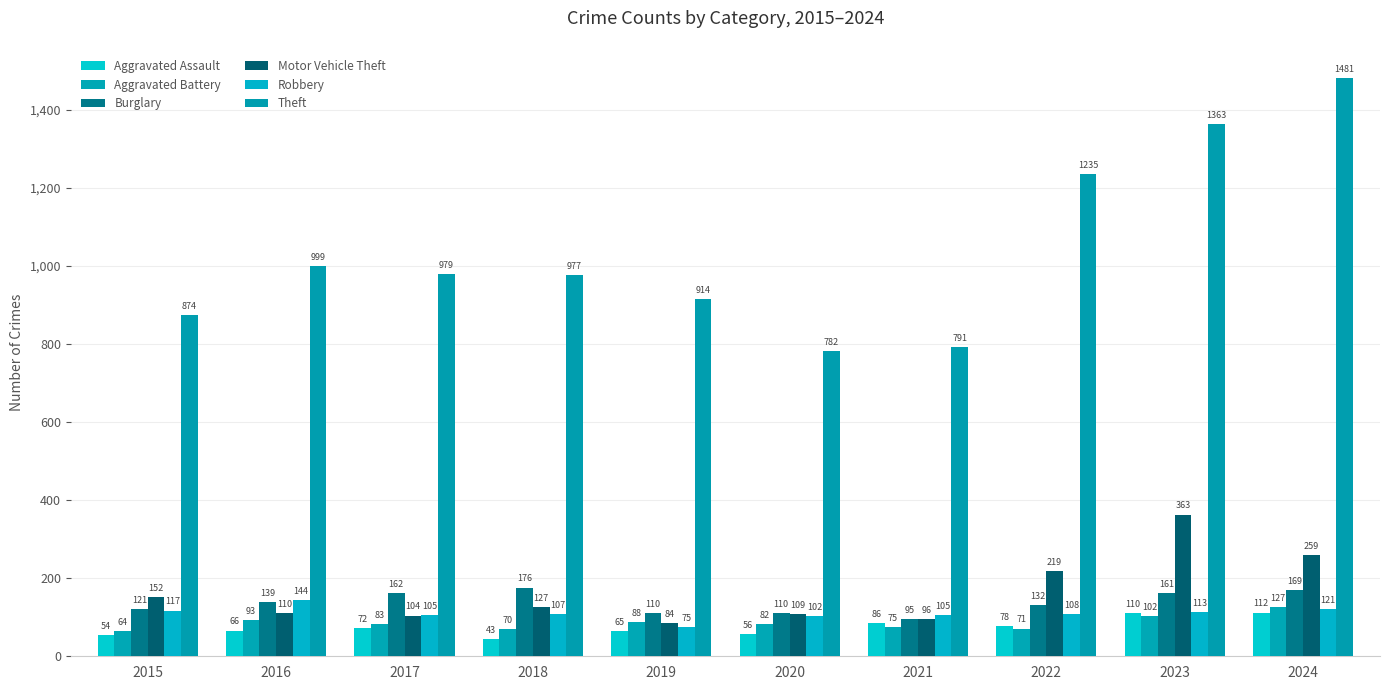

At which label is Aggravated Assault closest to 77?

2022